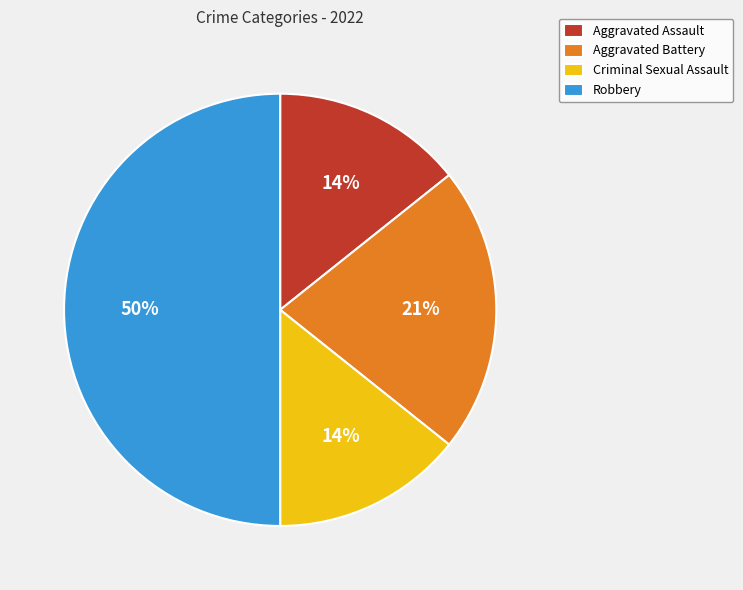

What percentage is the Aggravated Assault slice, to the nearest percent?

14%